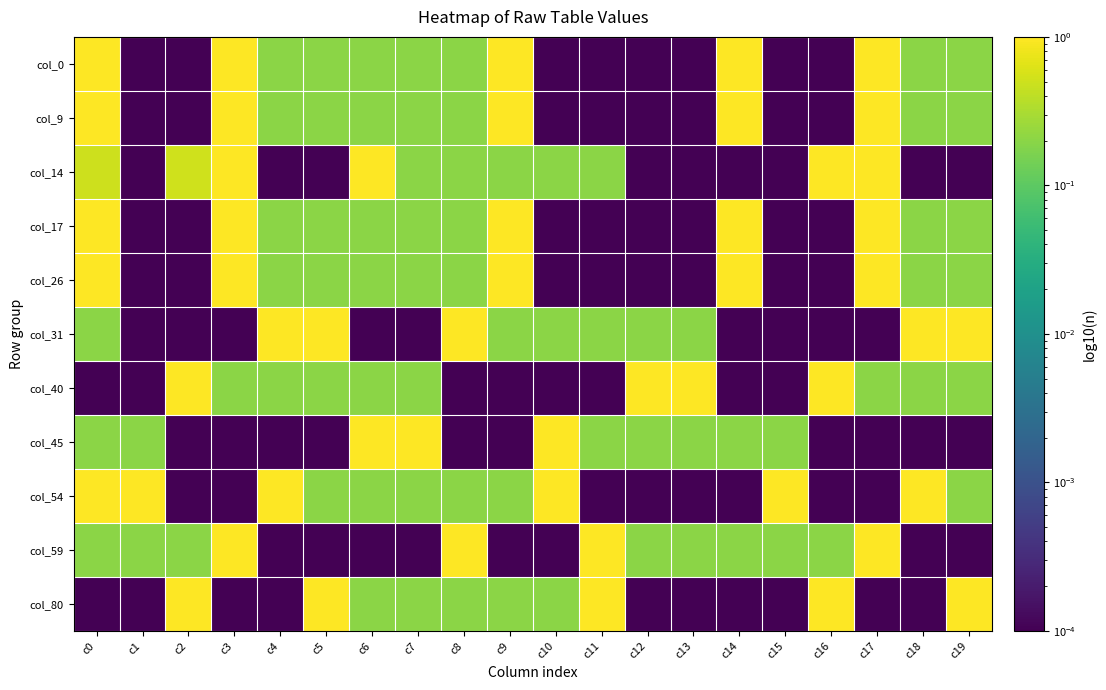

What is the spread (max minus min) of values at c16?

1.0